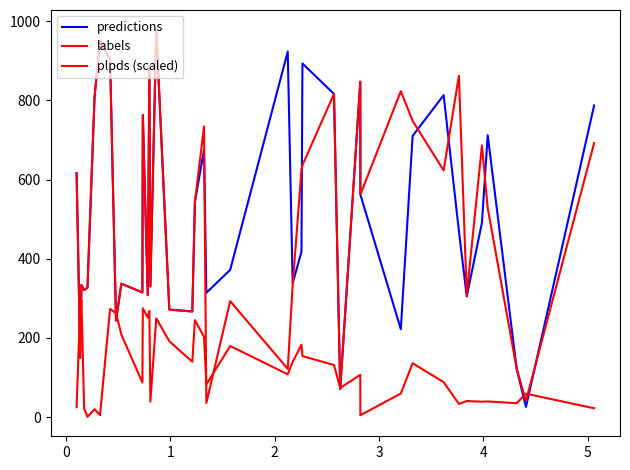

How many lines are shown in the chart?

3